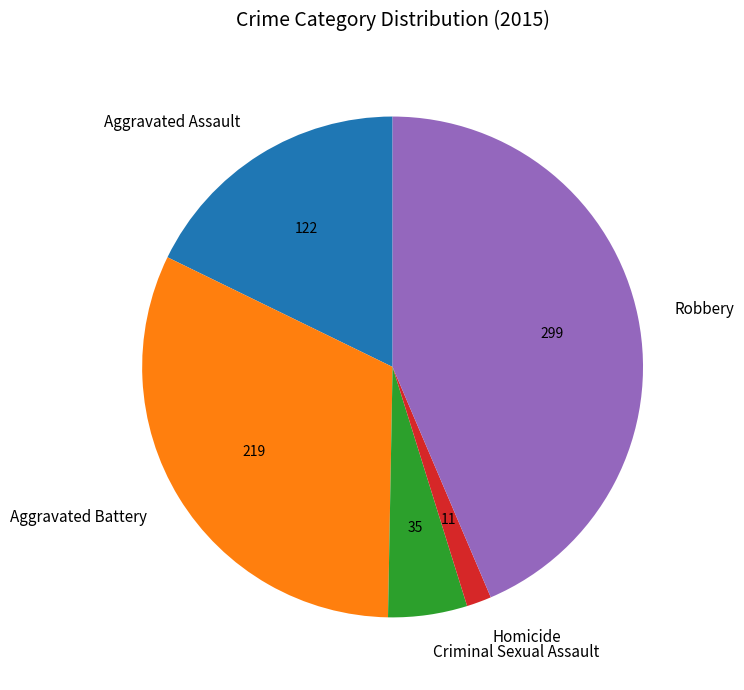

What is the ratio of the value at Homicide to the value at Criminal Sexual Assault?

0.3